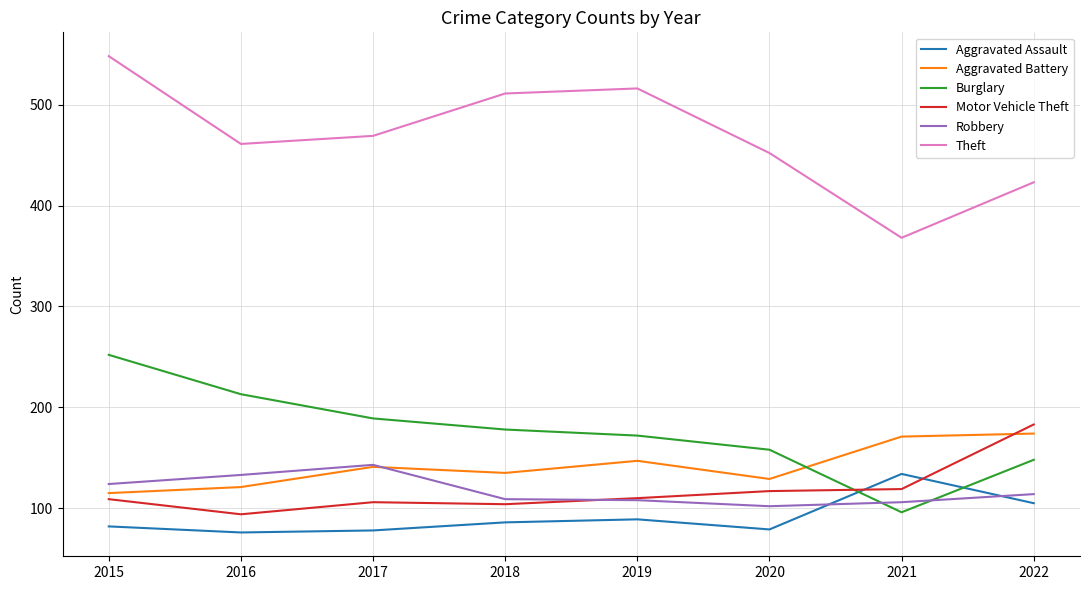

What is the average value of the Motor Vehicle Theft series?

118